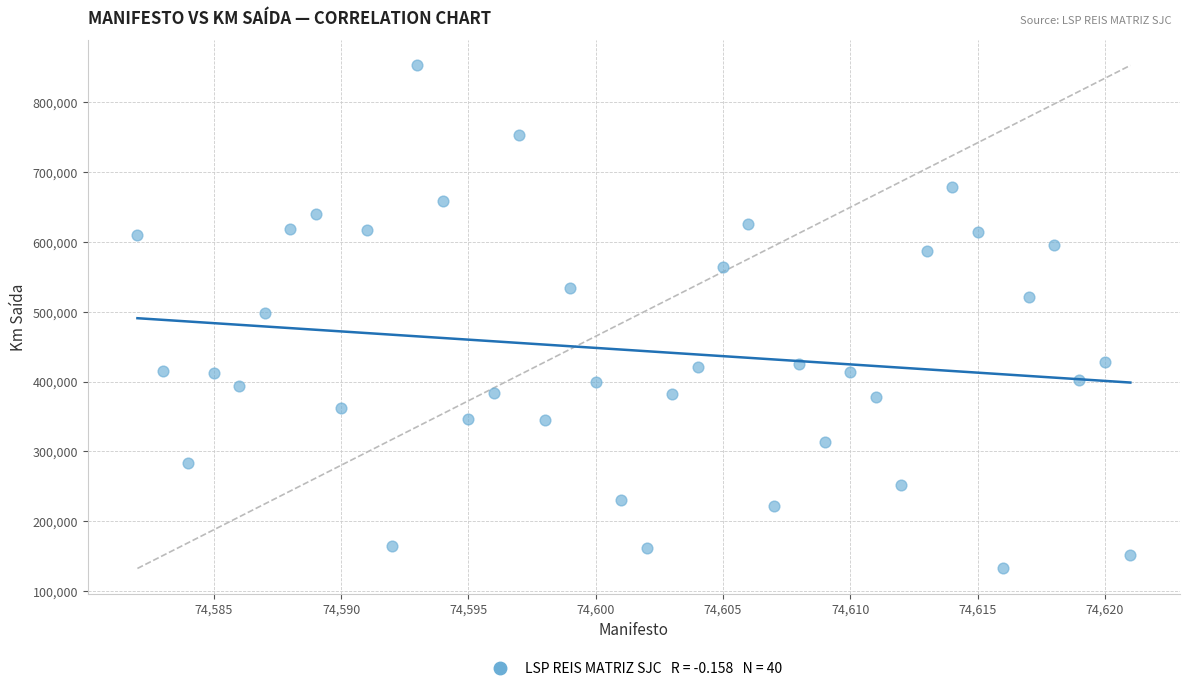

What is the range of Y values (max minus min)?

720364